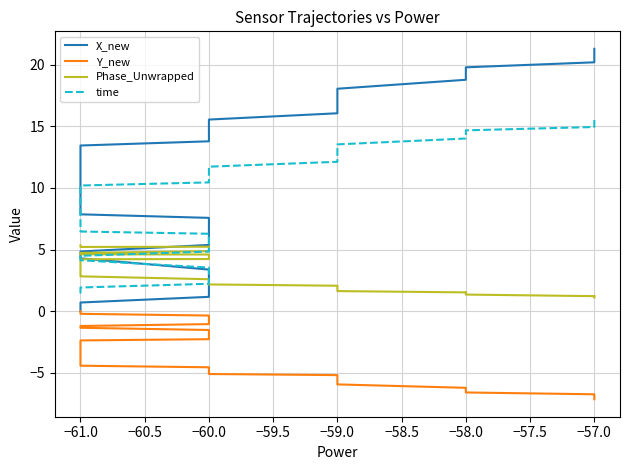

Which has a higher value, −59.0 or −60.0?

−59.0